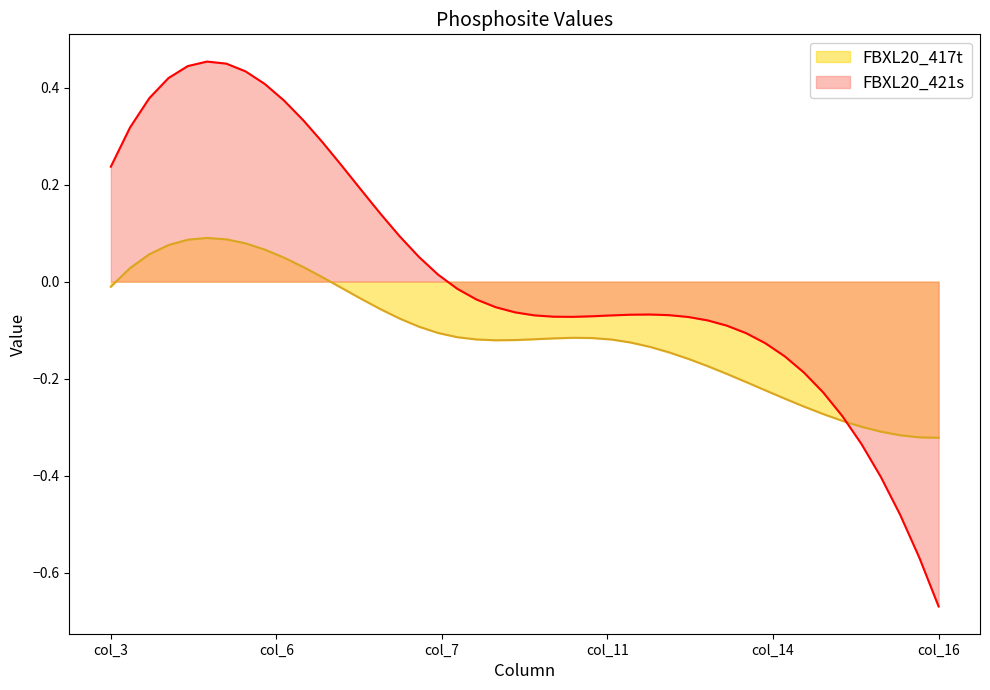

Is it true that col_16 equals -0.3 at FBXL20_417t?

True